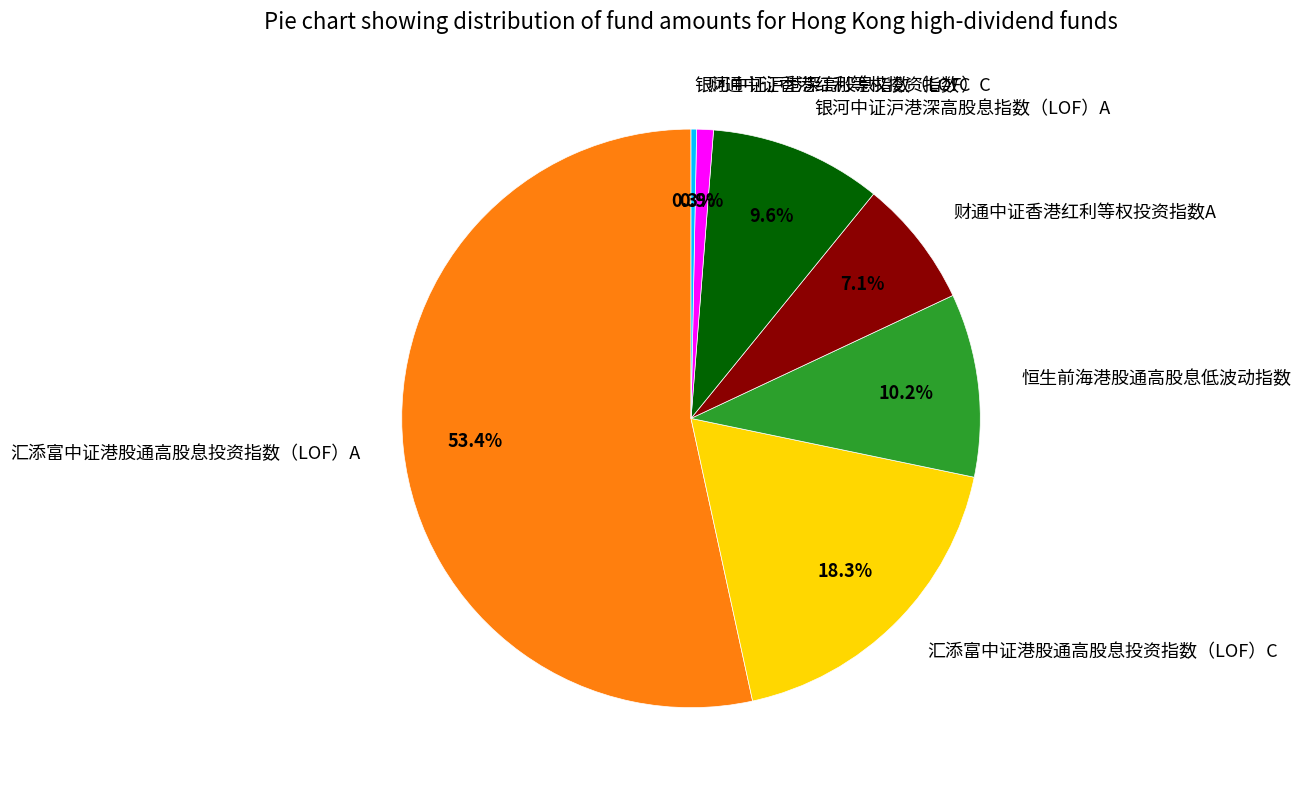

Combined, do 银河中证沪港深高股息指数（LOF）A and 汇添富中证港股通高股息投资指数（LOF）A account for over 50%?

Yes